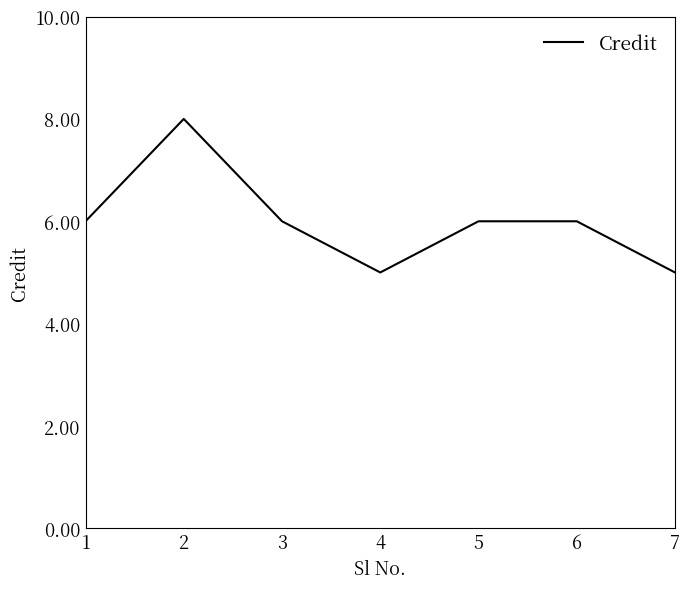

True or false: there are more than 2 points higher than both neighbors.

False